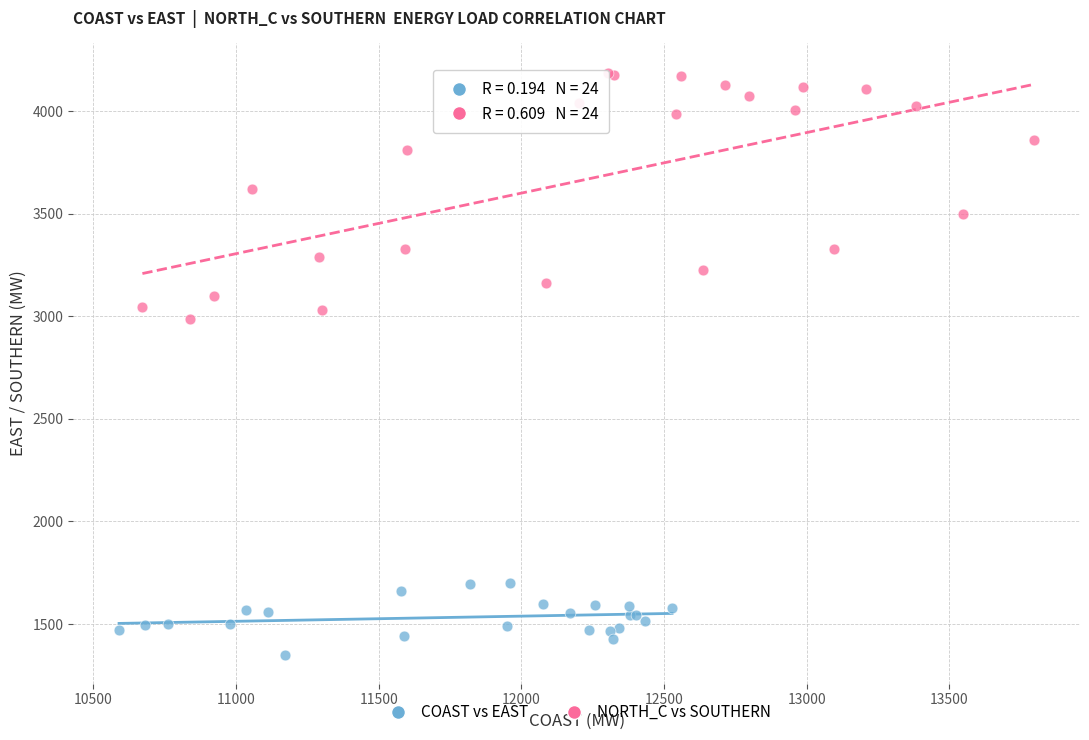

Which series contains the lowest Y value?

COAST vs EAST